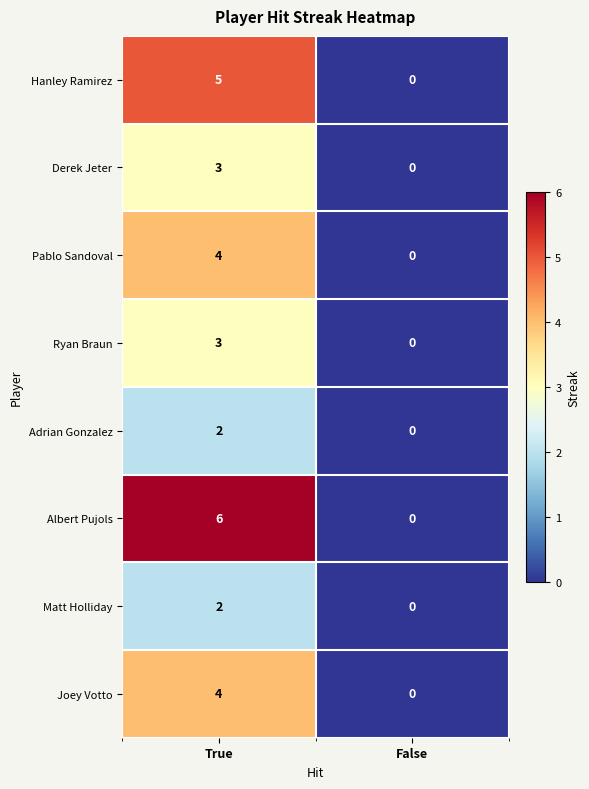

The value of Matt Holliday at True is 1. True or false?

False